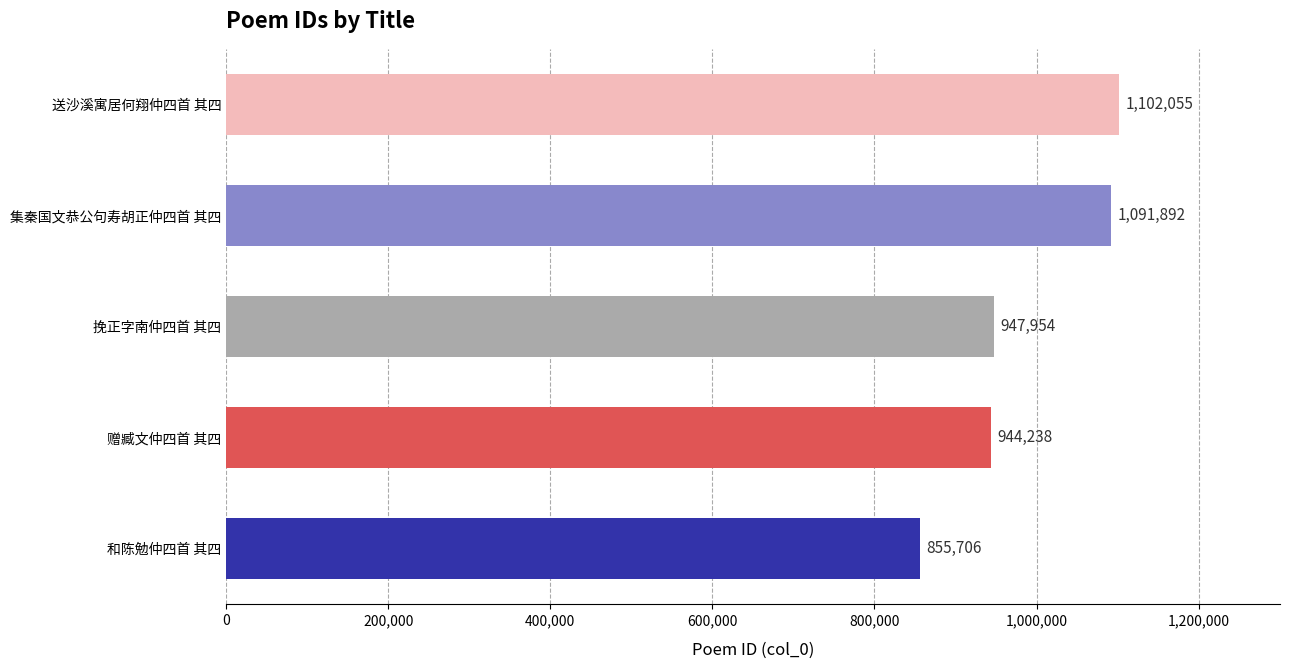

What is the maximum value shown in the chart?

1102055